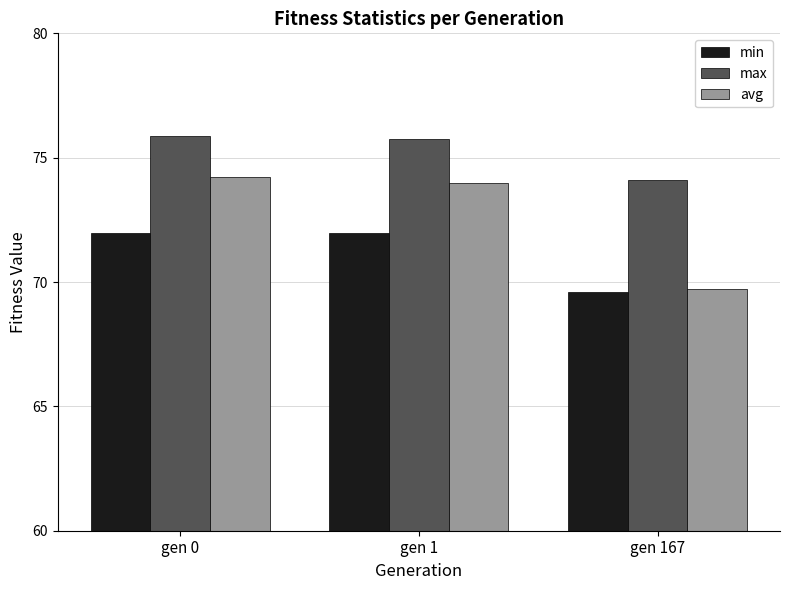

How many values in the max series exceed 75?

2